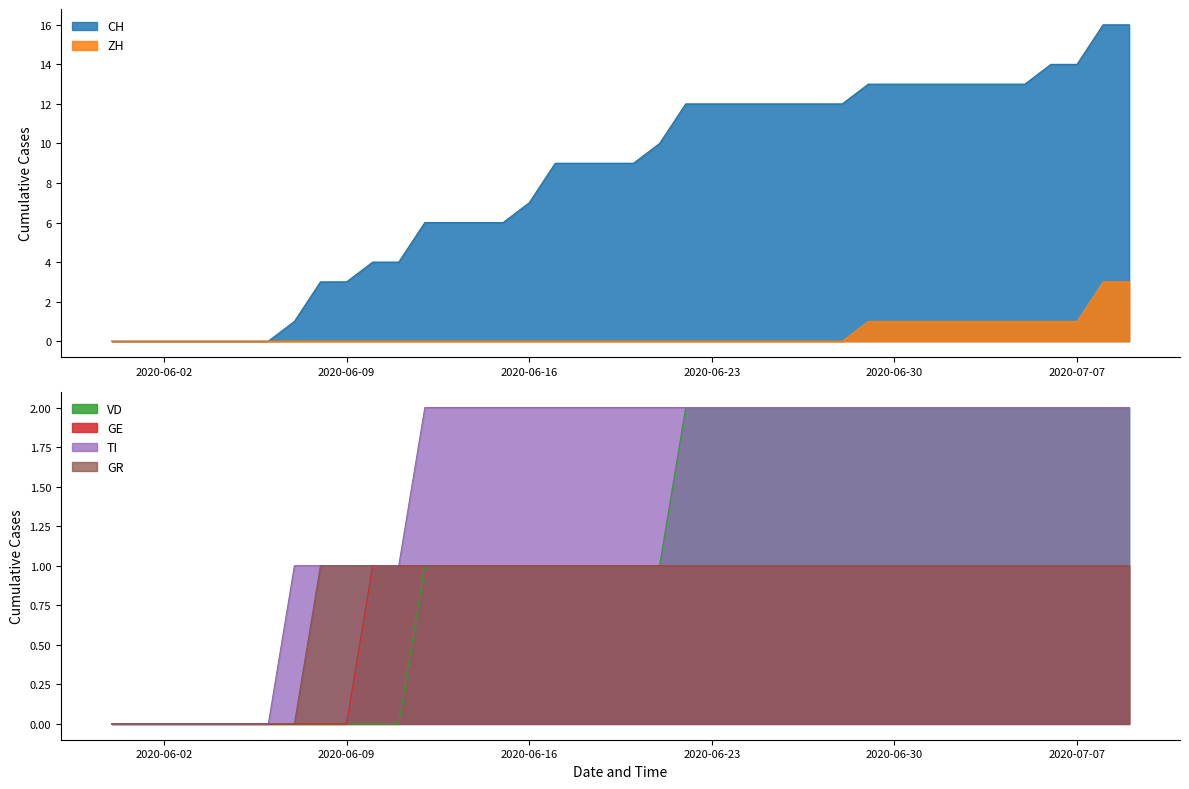

The GR series shows 0 at 2020-06-02. True or false?

True